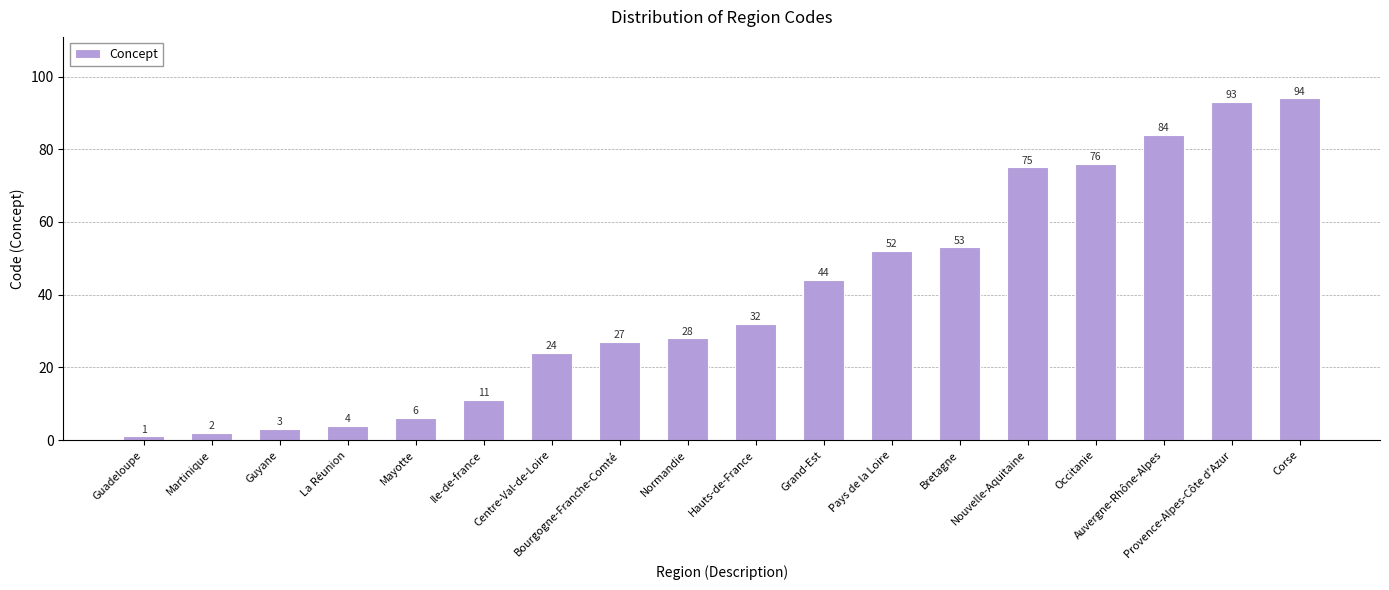

Reading left to right, list all the values displayed in this chart.

1	2	3	4	6	11	24	27	28	32	44	52	53	75	76	84	93	94